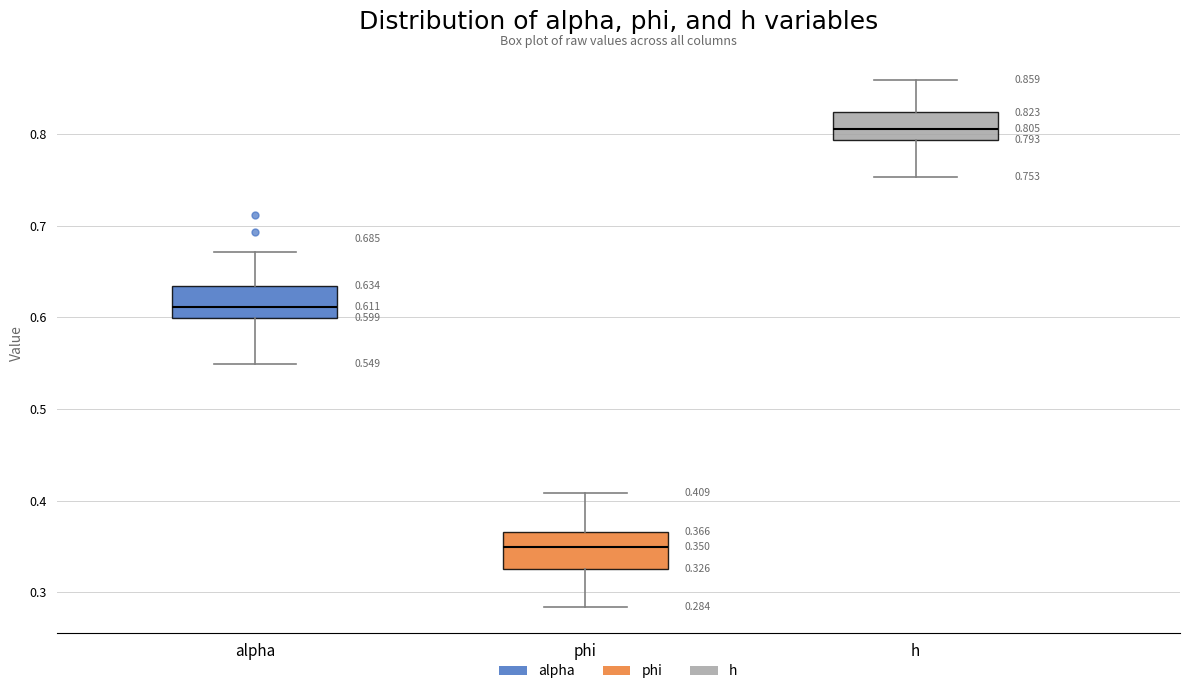

Which box's median line is the lowest?

phi